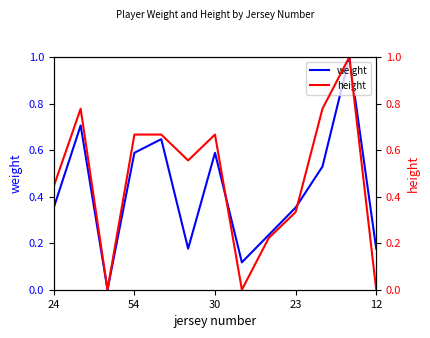

The weight series shows 0.3 at 54. True or false?

False